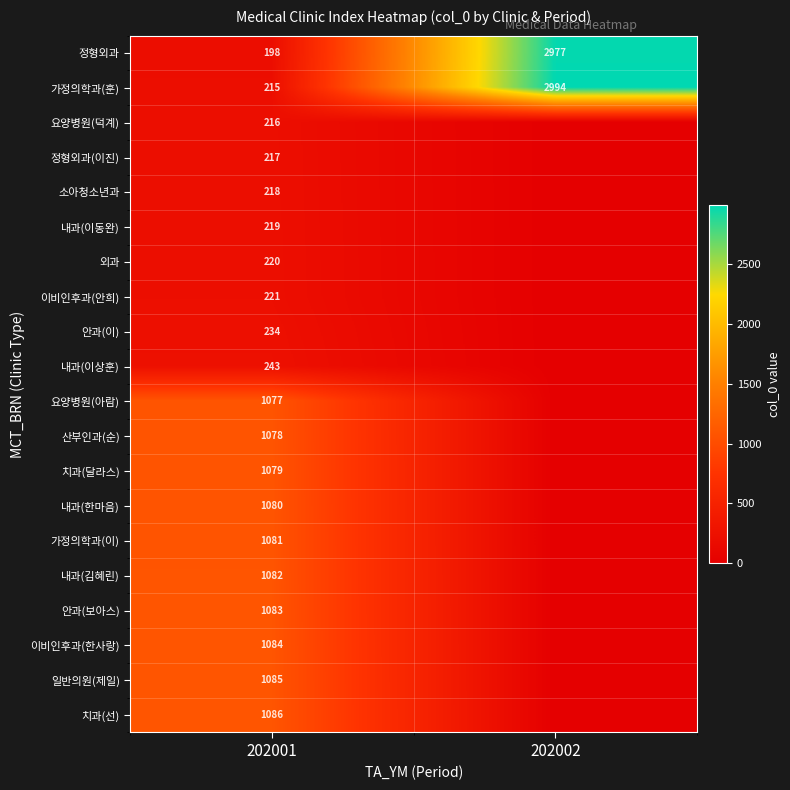

True or false: 내과(한마음) has a value of 1683 at 202001.

False